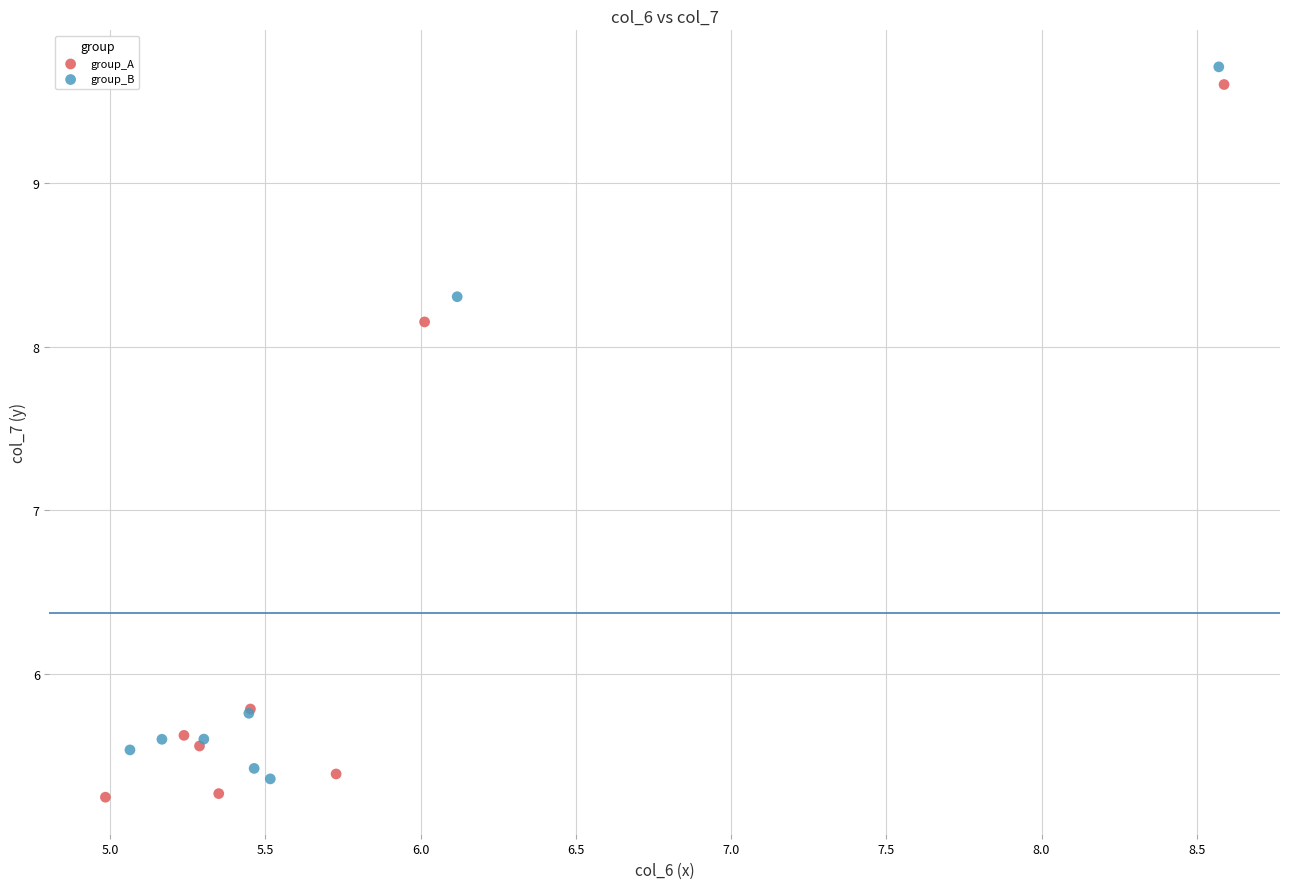

Which series reaches the maximum Y coordinate?

group_B